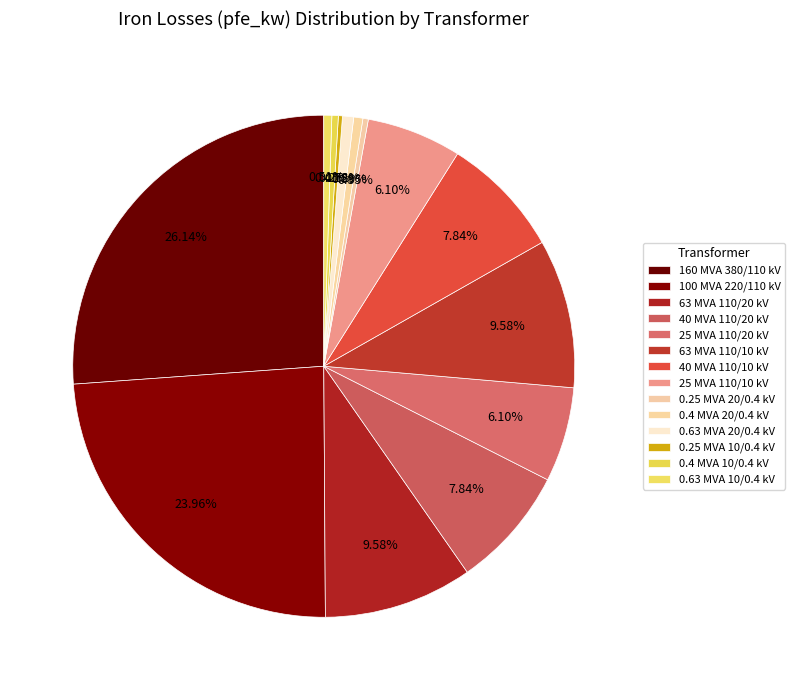

To the nearest percent, what is the difference between the largest and smallest slice percentages?

26%